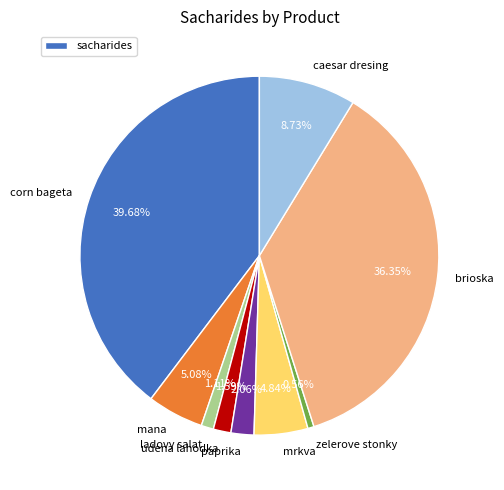

To the nearest percent, what portion does caesar dresing represent?

9%